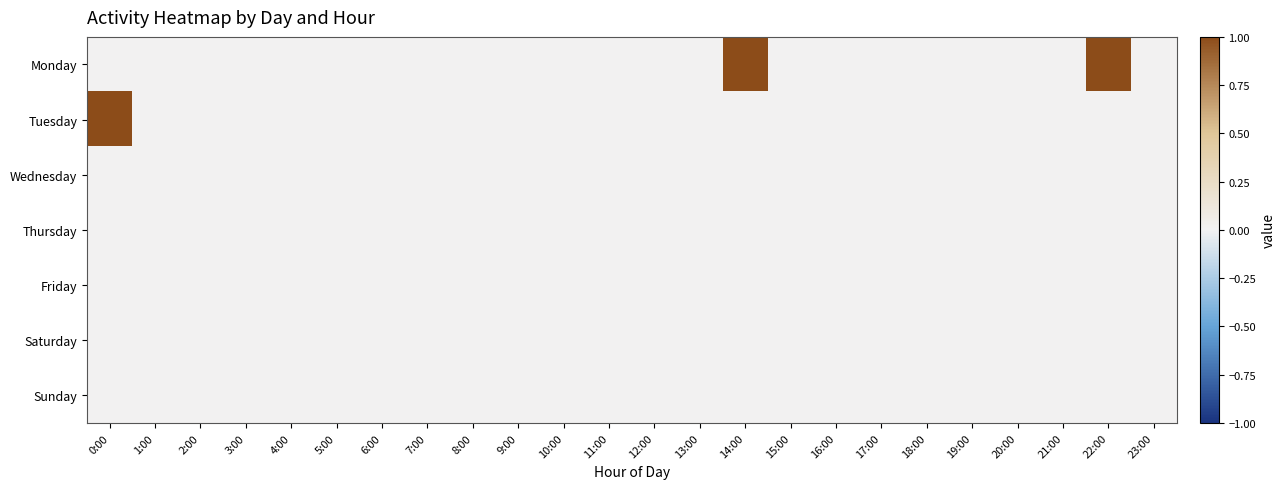

Reading left to right, what are all the values shown in this chart?

Monday: 0:00=0	1:00=0	2:00=0	3:00=0	4:00=0	5:00=0	6:00=0	7:00=0	8:00=0	9:00=0	10:00=0	11:00=0	12:00=0	13:00=0	14:00=1	15:00=0	16:00=0	17:00=0	18:00=0	19:00=0	20:00=0	21:00=0	22:00=1	23:00=0
Tuesday: 0:00=1	1:00=0	2:00=0	3:00=0	4:00=0	5:00=0	6:00=0	7:00=0	8:00=0	9:00=0	10:00=0	11:00=0	12:00=0	13:00=0	14:00=0	15:00=0	16:00=0	17:00=0	18:00=0	19:00=0	20:00=0	21:00=0	22:00=0	23:00=0
Wednesday: 0:00=0	1:00=0	2:00=0	3:00=0	4:00=0	5:00=0	6:00=0	7:00=0	8:00=0	9:00=0	10:00=0	11:00=0	12:00=0	13:00=0	14:00=0	15:00=0	16:00=0	17:00=0	18:00=0	19:00=0	20:00=0	21:00=0	22:00=0	23:00=0
Thursday: 0:00=0	1:00=0	2:00=0	3:00=0	4:00=0	5:00=0	6:00=0	7:00=0	8:00=0	9:00=0	10:00=0	11:00=0	12:00=0	13:00=0	14:00=0	15:00=0	16:00=0	17:00=0	18:00=0	19:00=0	20:00=0	21:00=0	22:00=0	23:00=0
Friday: 0:00=0	1:00=0	2:00=0	3:00=0	4:00=0	5:00=0	6:00=0	7:00=0	8:00=0	9:00=0	10:00=0	11:00=0	12:00=0	13:00=0	14:00=0	15:00=0	16:00=0	17:00=0	18:00=0	19:00=0	20:00=0	21:00=0	22:00=0	23:00=0
Saturday: 0:00=0	1:00=0	2:00=0	3:00=0	4:00=0	5:00=0	6:00=0	7:00=0	8:00=0	9:00=0	10:00=0	11:00=0	12:00=0	13:00=0	14:00=0	15:00=0	16:00=0	17:00=0	18:00=0	19:00=0	20:00=0	21:00=0	22:00=0	23:00=0
Sunday: 0:00=0	1:00=0	2:00=0	3:00=0	4:00=0	5:00=0	6:00=0	7:00=0	8:00=0	9:00=0	10:00=0	11:00=0	12:00=0	13:00=0	14:00=0	15:00=0	16:00=0	17:00=0	18:00=0	19:00=0	20:00=0	21:00=0	22:00=0	23:00=0